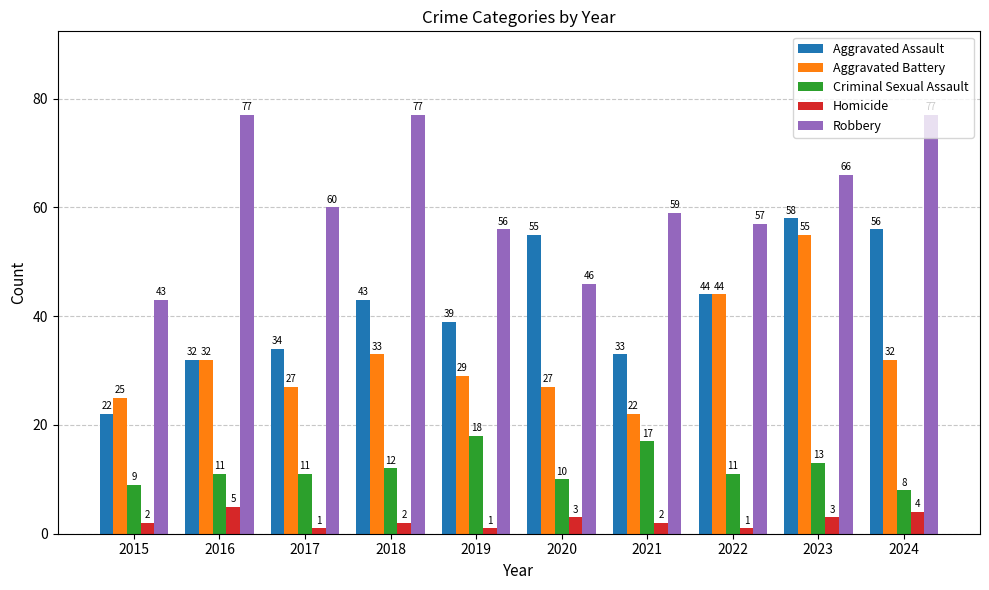

List the series in order of their overall mean, lowest first.

Homicide, Criminal Sexual Assault, Aggravated Battery, Aggravated Assault, Robbery